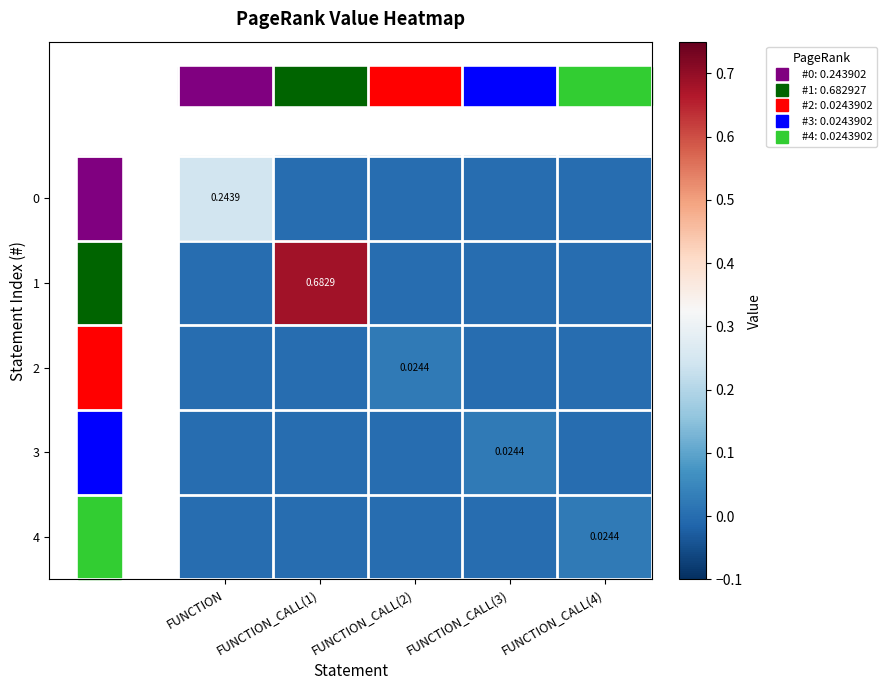

What is the highest value of the 0 series?

0.2